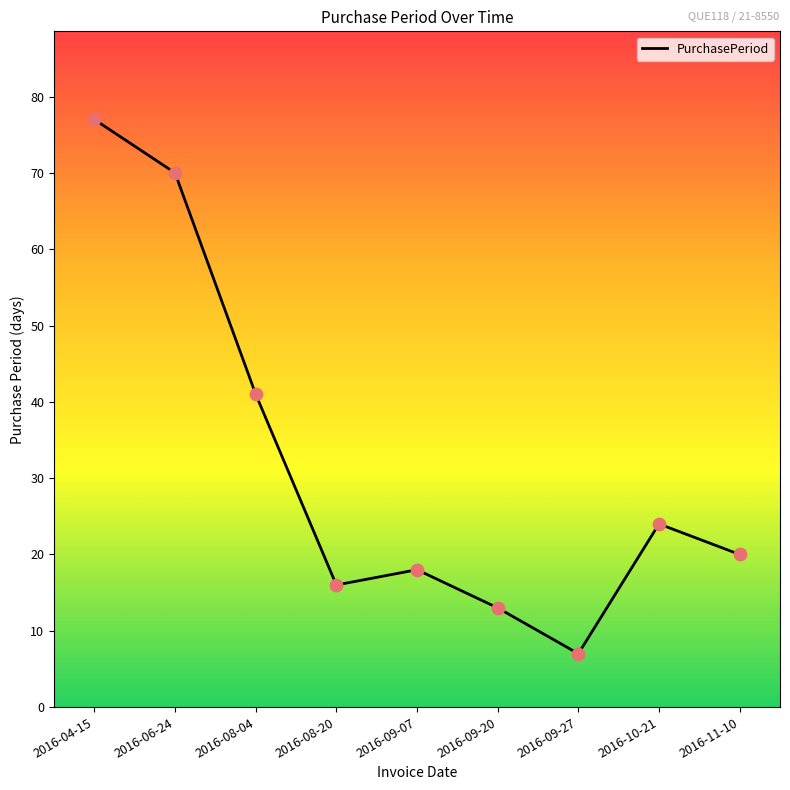

What is the change in value from 2016-08-04 to 2016-09-27?

-34